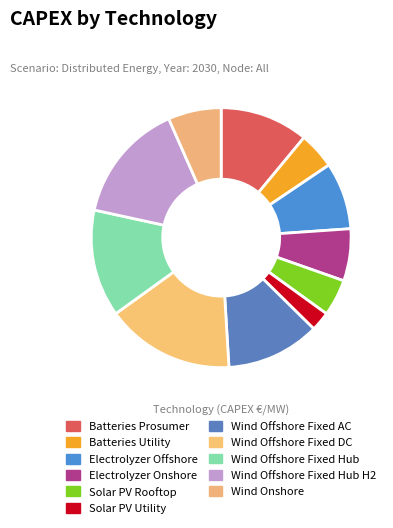

Approximately how many times larger is the value at Electrolyzer Offshore compared to Solar PV Utility?

3.5